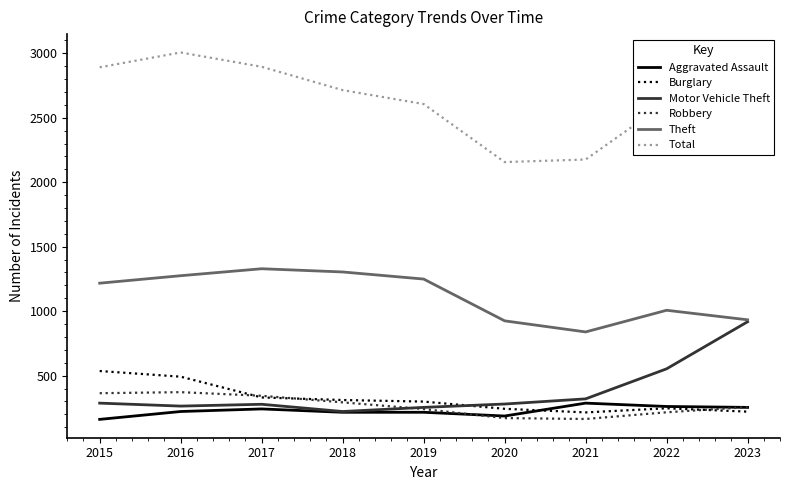

Which series has the largest total across all categories?

Total